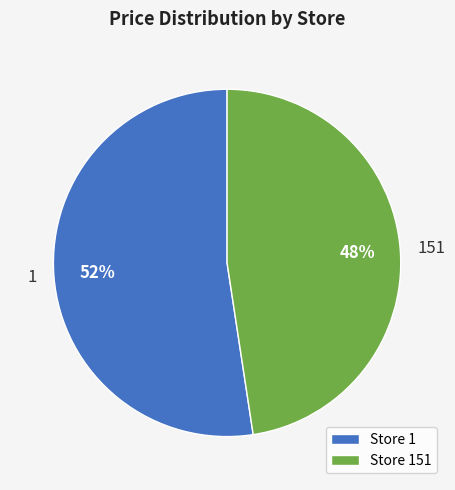

Is it true that 151 is 35% of the pie?

False